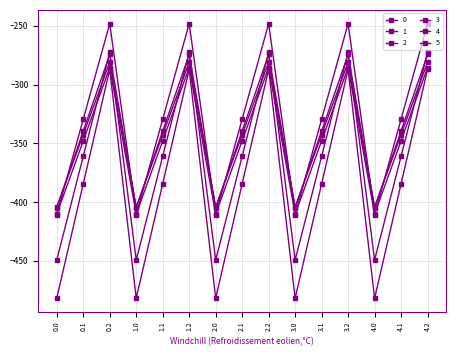

Does the chart have visible grid lines?

Yes